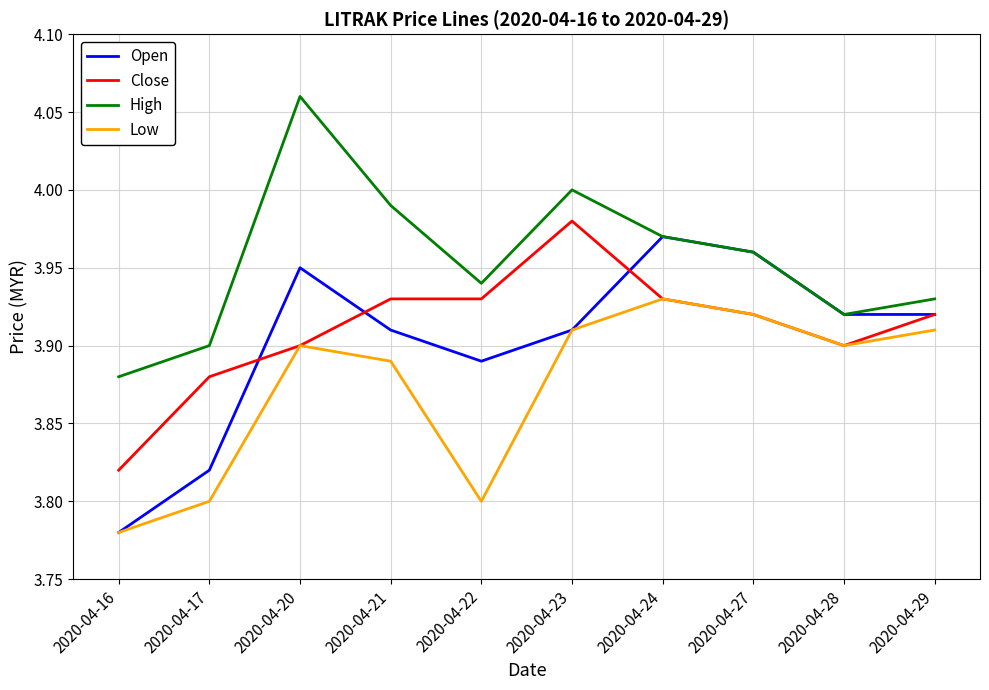

Between 2020-04-21 and 2020-04-22, which series saw the biggest shift?

Low